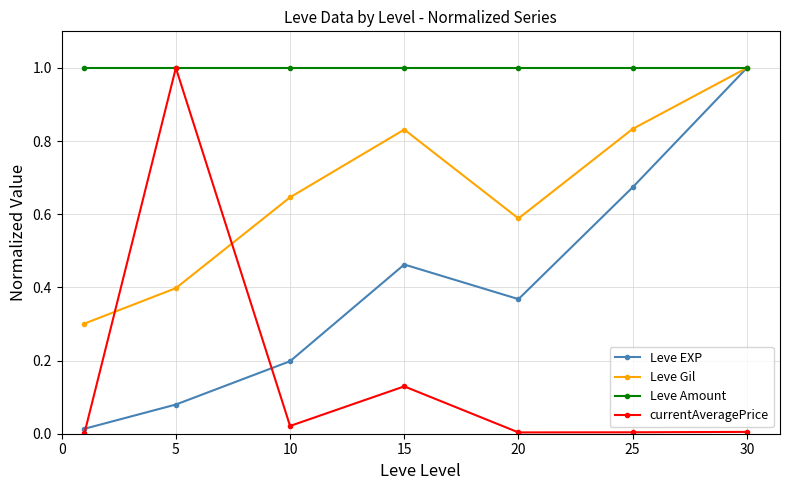

What is the maximum value for Leve EXP?

1.0